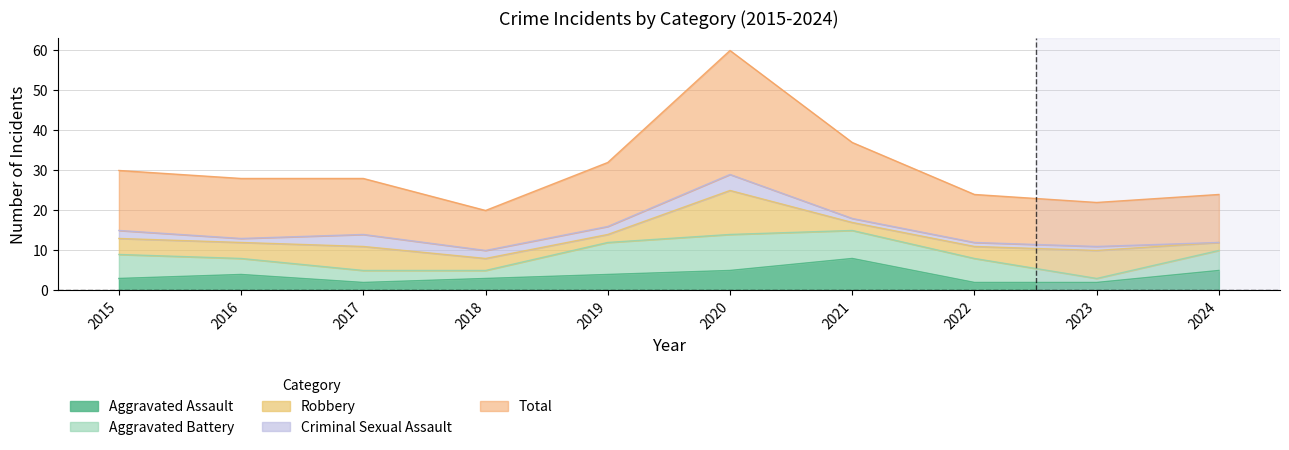

Which label corresponds to the smallest value in the chart?

2024